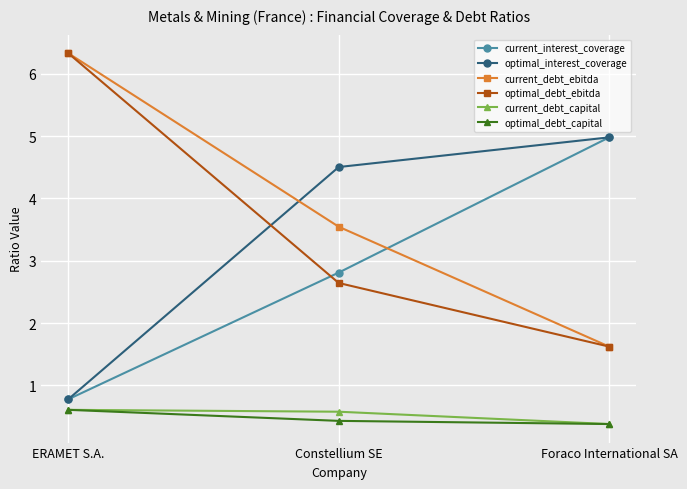

Read the current_interest_coverage value at ERAMET S.A..

0.8